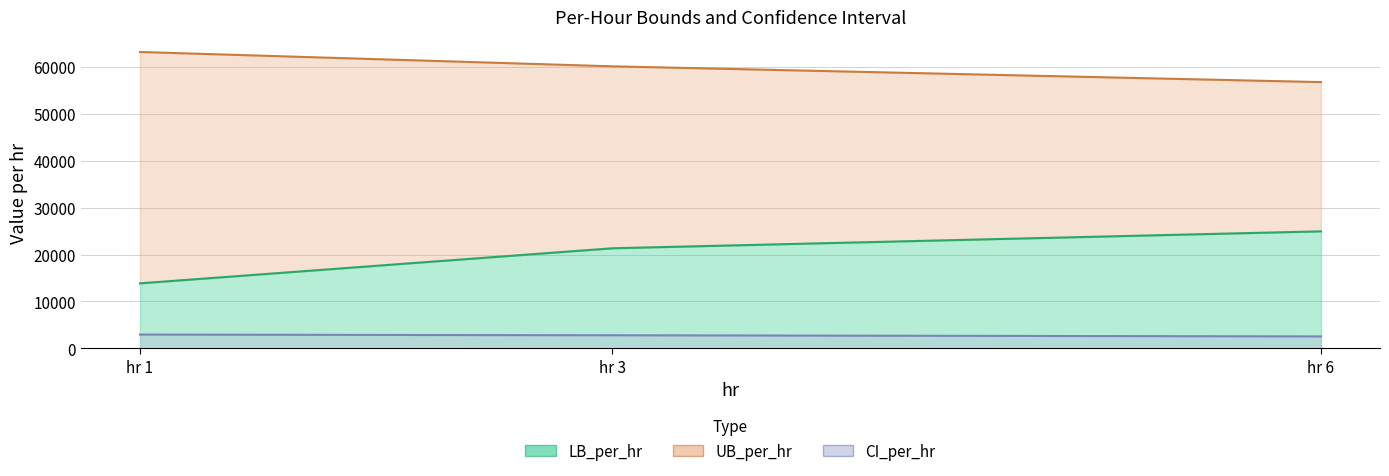

The LB_per_hr series shows 9031.8 at hr 3. True or false?

False